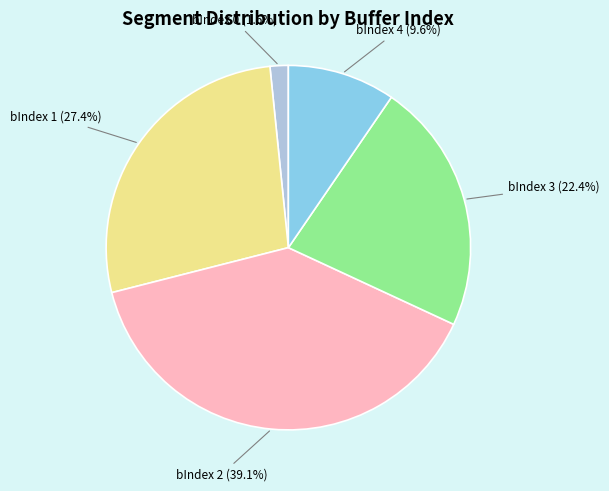

Does any single category account for the majority?

No